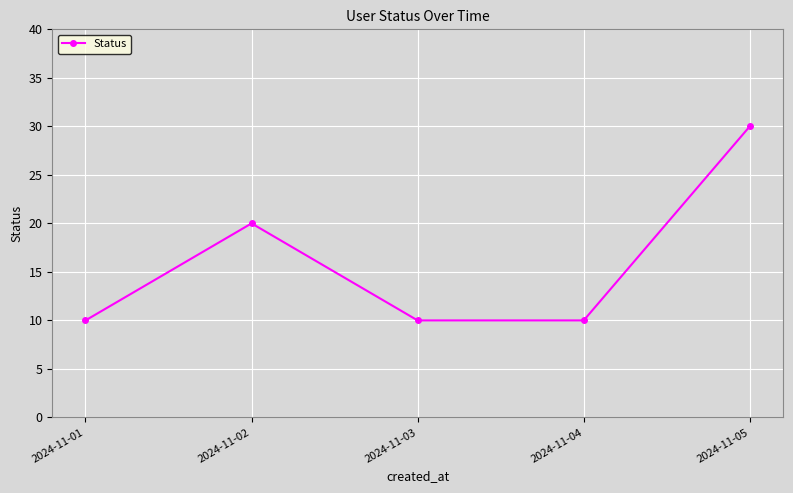

Count the number of data series in this chart.

1